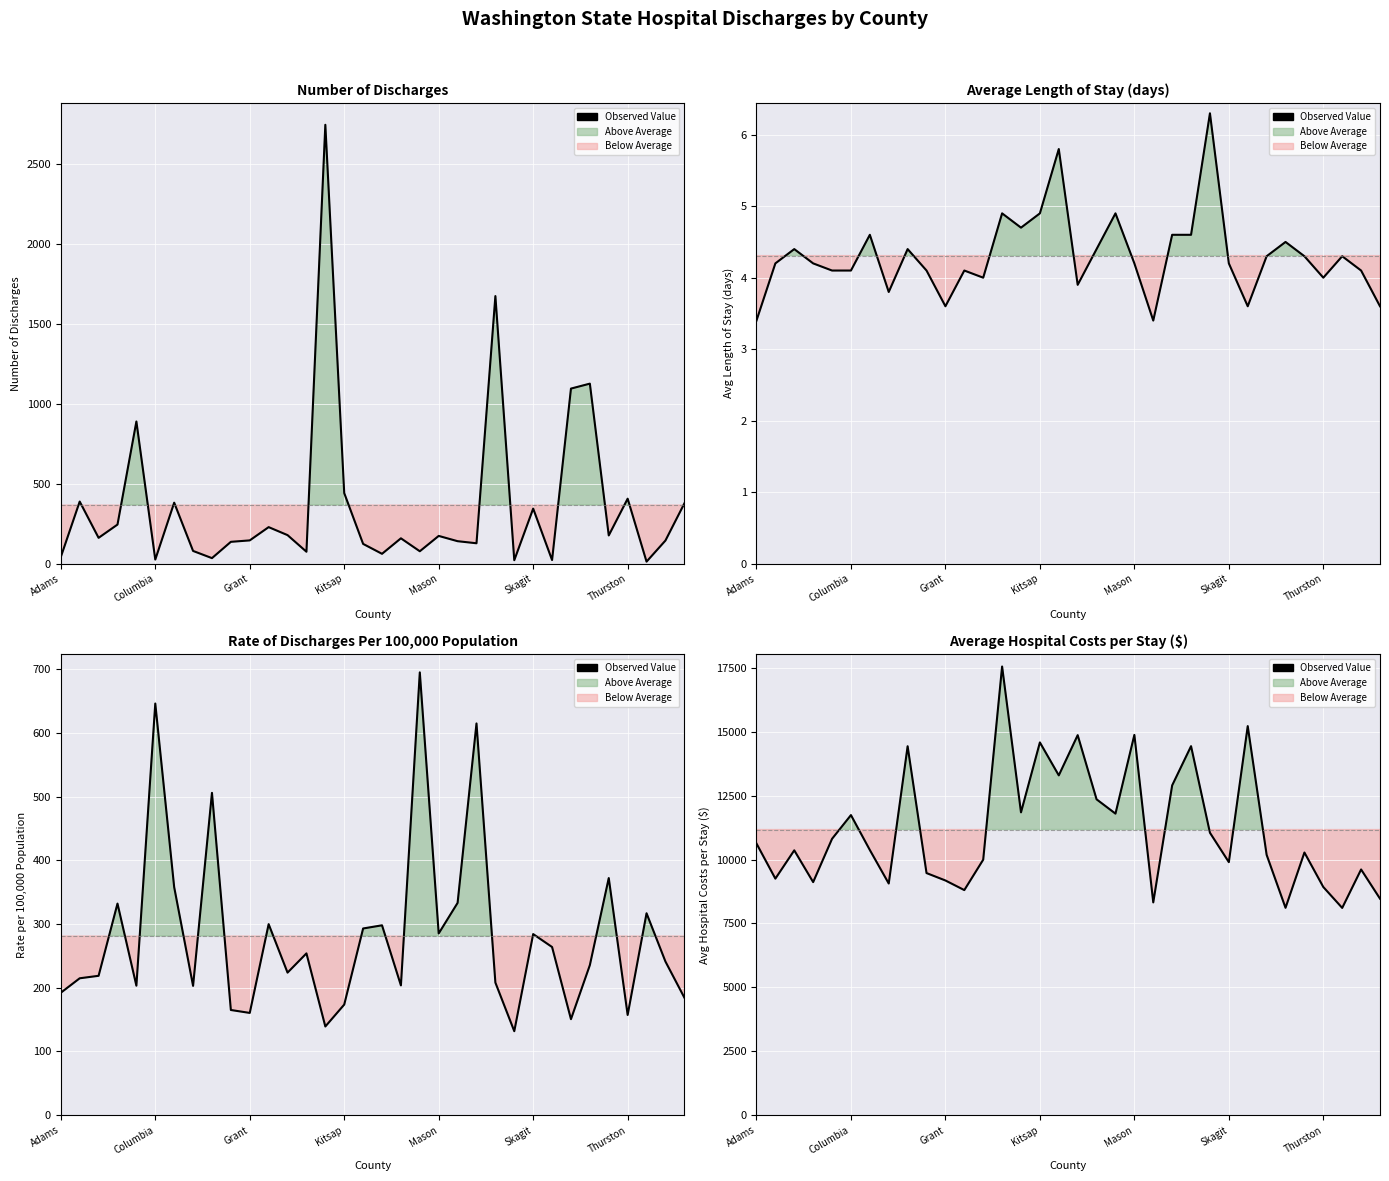

Does the chart display data point markers on the line(s)?

No